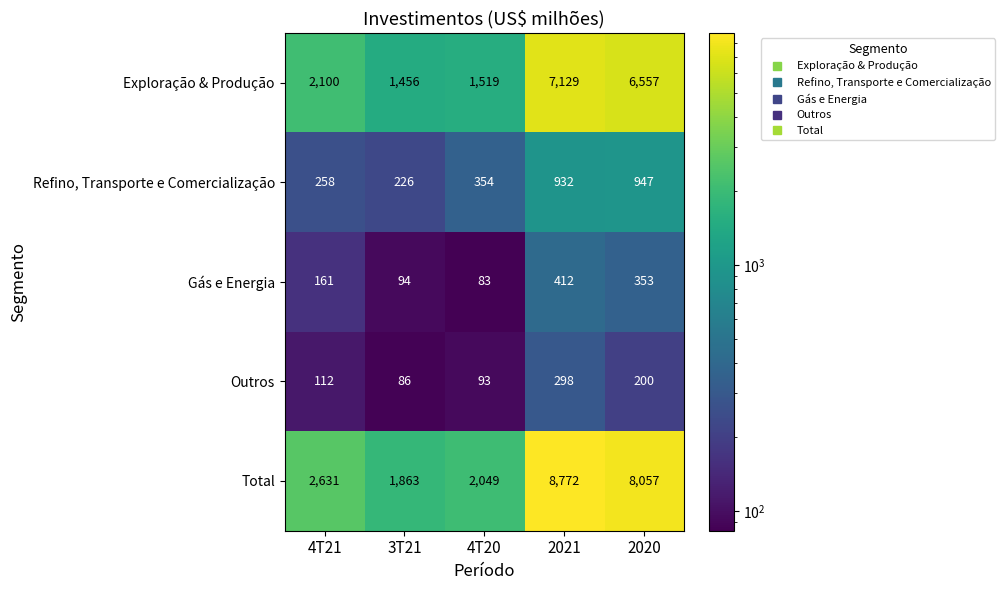

What value does the Total series have at 2021, to the nearest 50?

8750